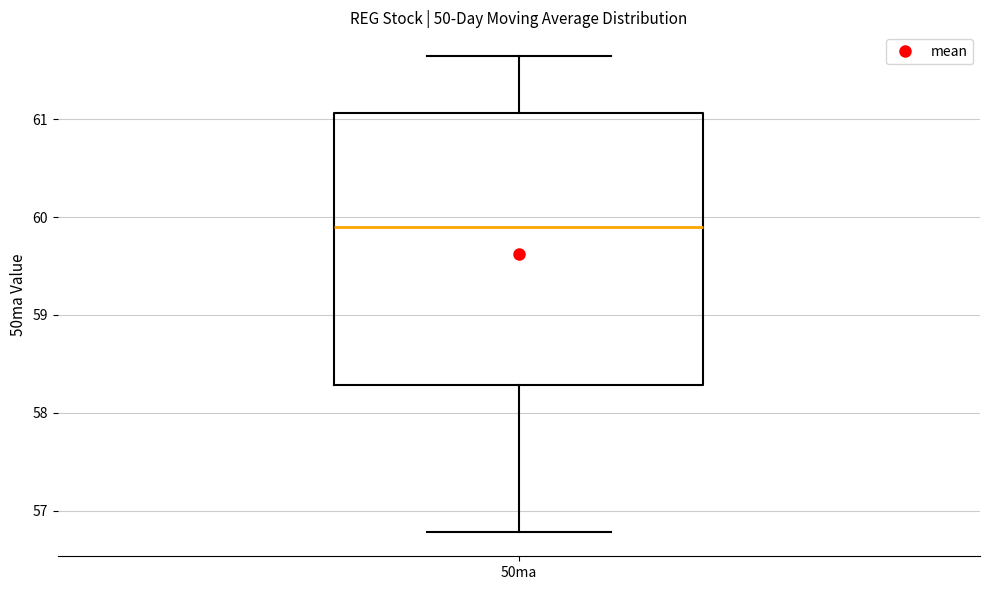

Read this box plot against the y-axis: the position of the median line, the range covered by the box, and the ends of both whiskers. The values are not printed on the chart, so give them approximately, as read against the axis.

median 59.9, box 58.3 to 61.1, whiskers 56.8 to 61.6